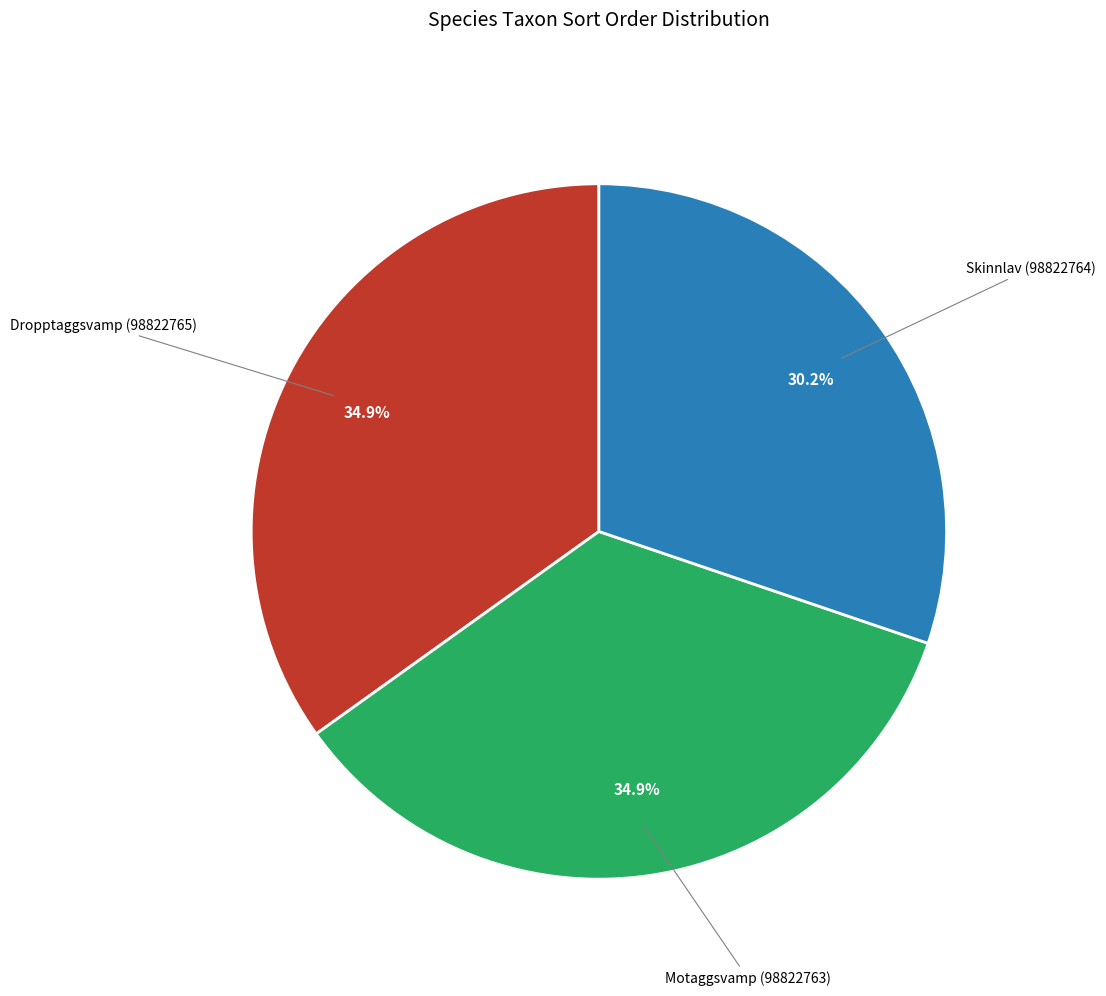

Does Skinnlav (98822764) represent more than half of the total?

No